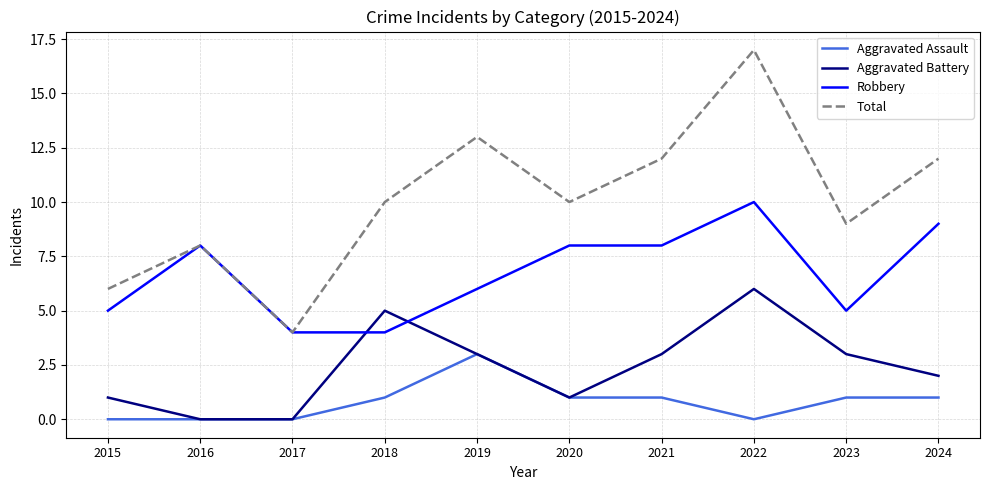

Is it true that Robbery equals 2 at 2020?

False